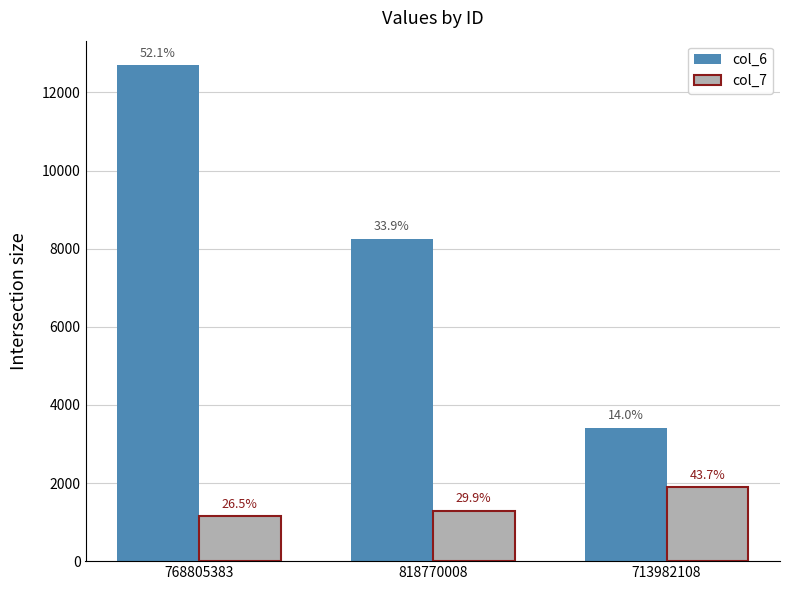

How many bars are there in each group?

2